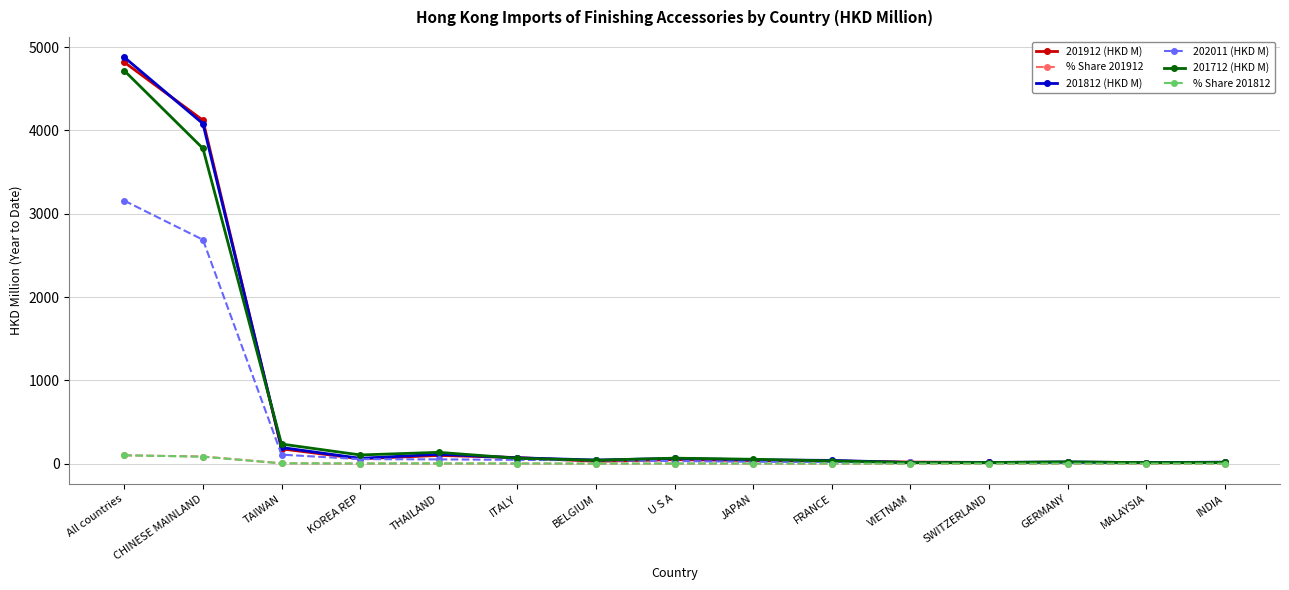

Is this an area chart (filled region under the line)?

No